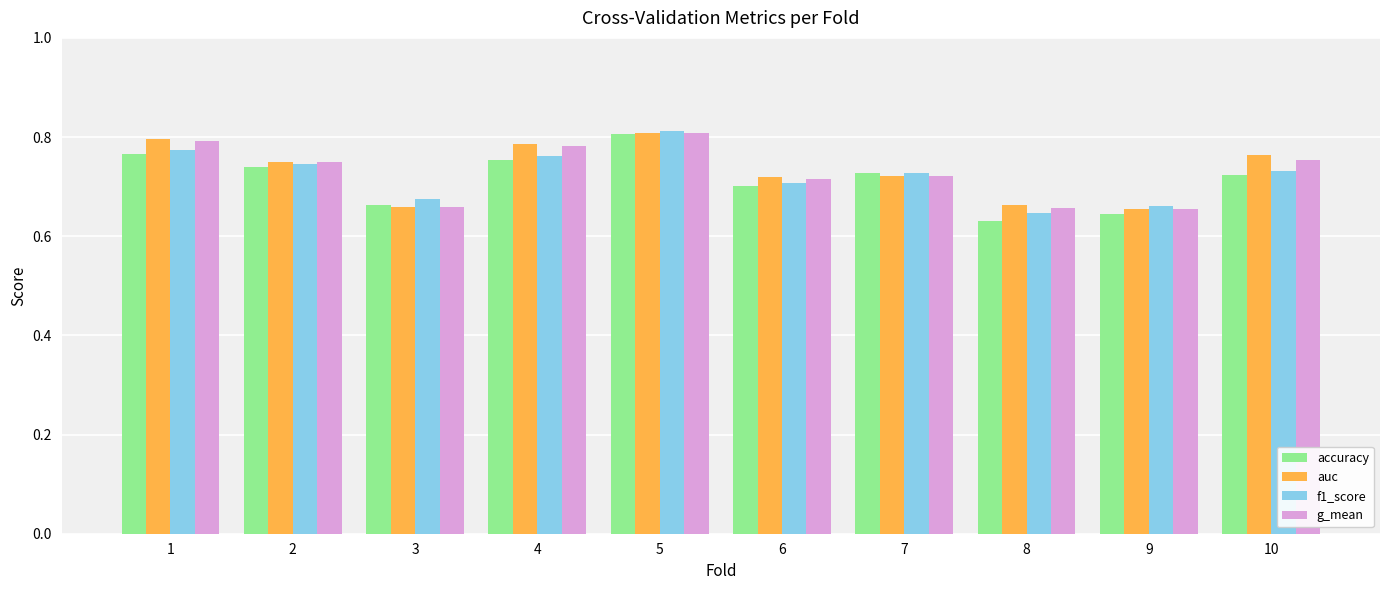

What is the difference between the maximum and minimum values in the g_mean series?

0.2